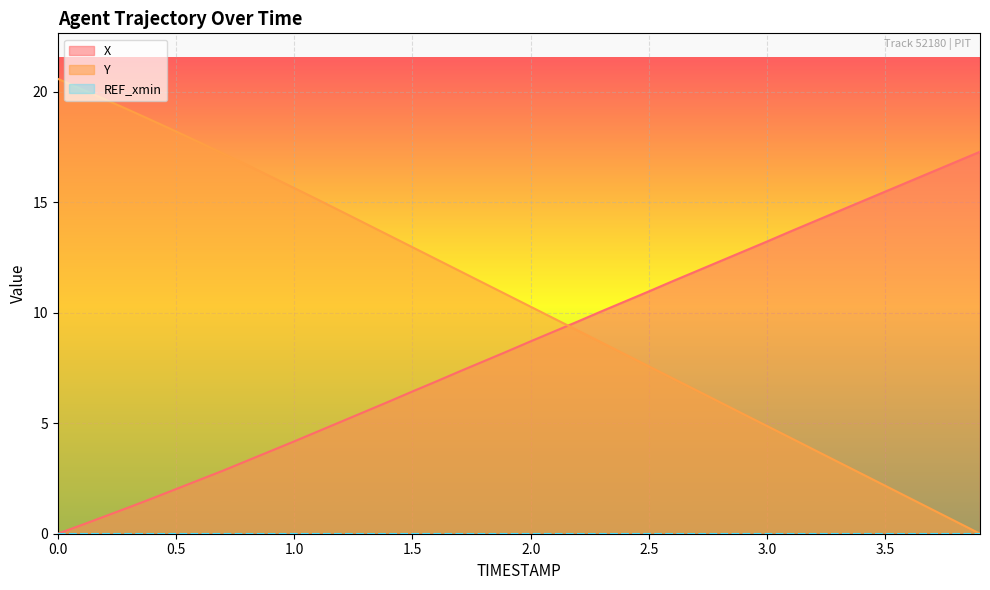

Which series has the largest total across all categories?

Y